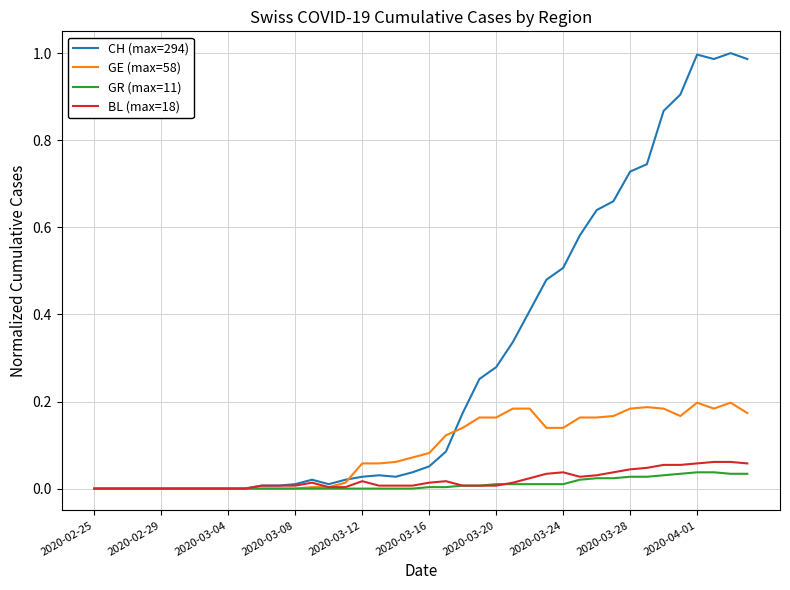

Which series has the largest total across all categories?

CH (max=294)